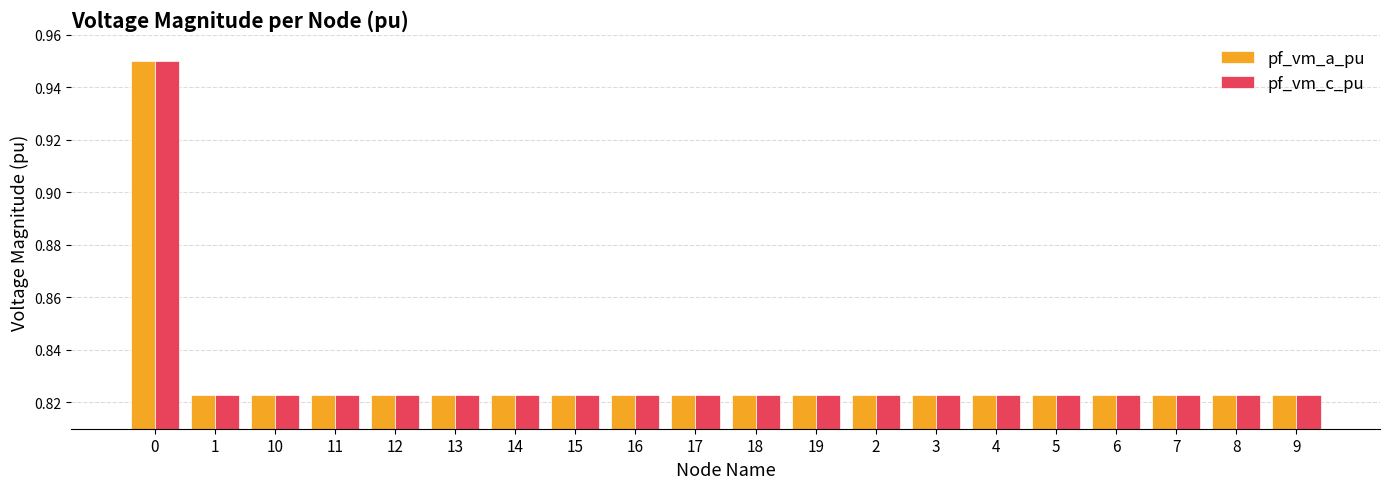

What is the total value across all series at 9?

1.6